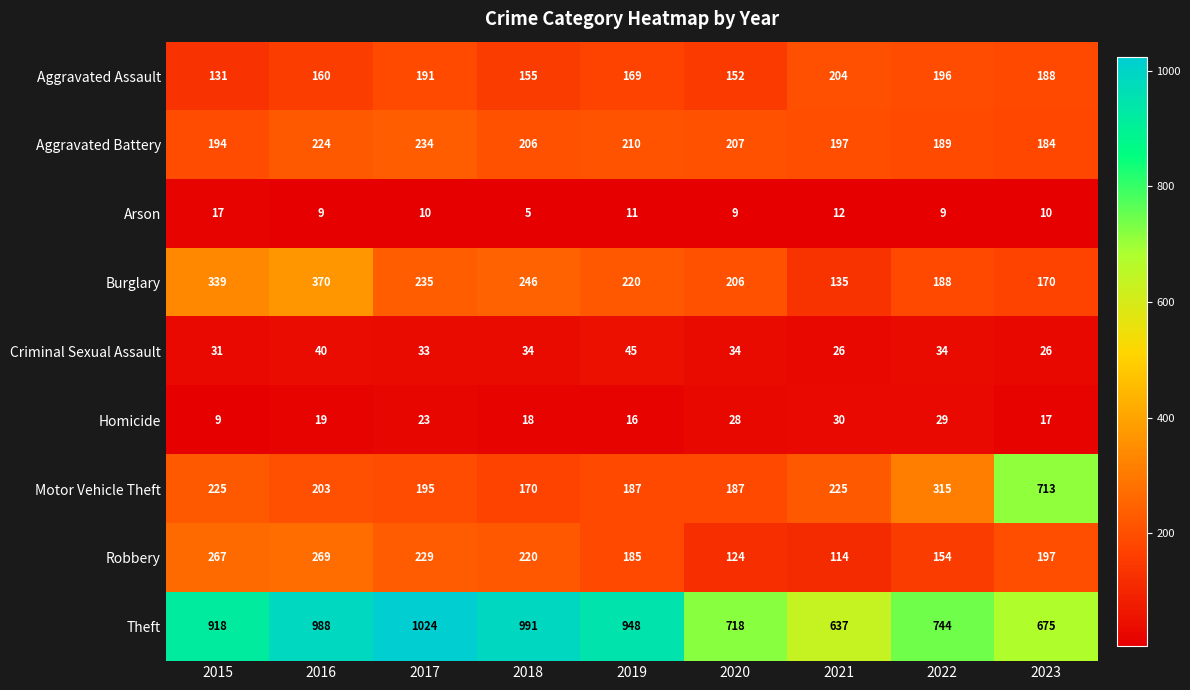

How many distinct data groups are displayed?

9